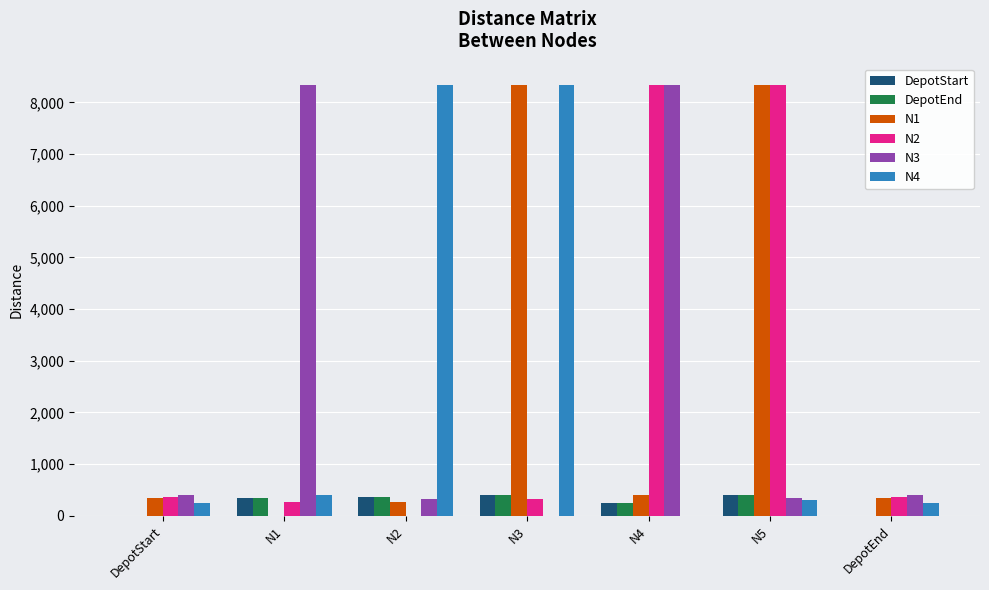

What is the total value across all series at N3?

17783.3